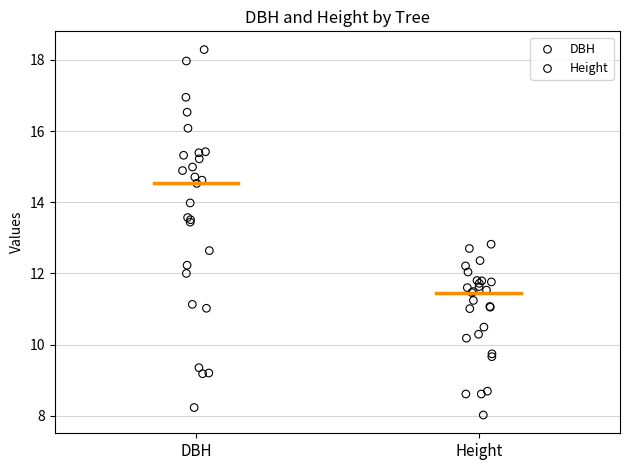

Which series contains the highest Y value?

DBH